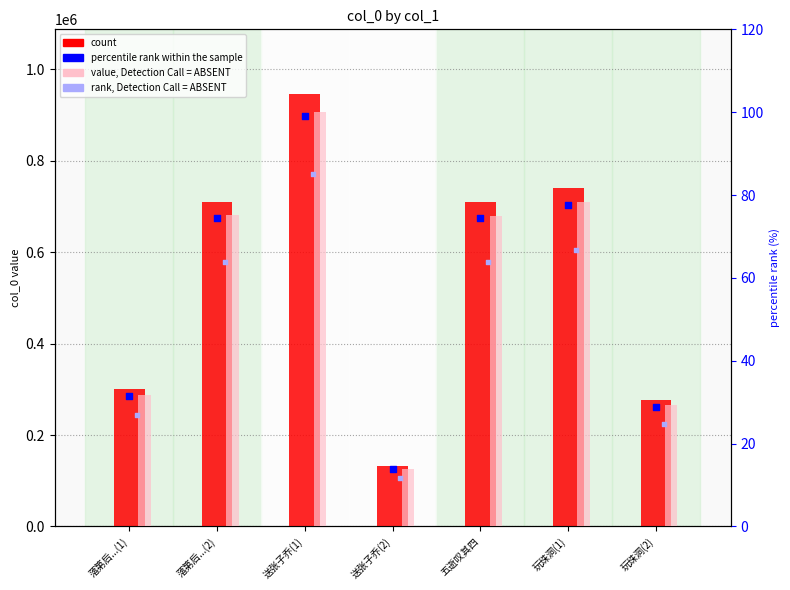

At how many categories does at least one series exceed 359853?

4